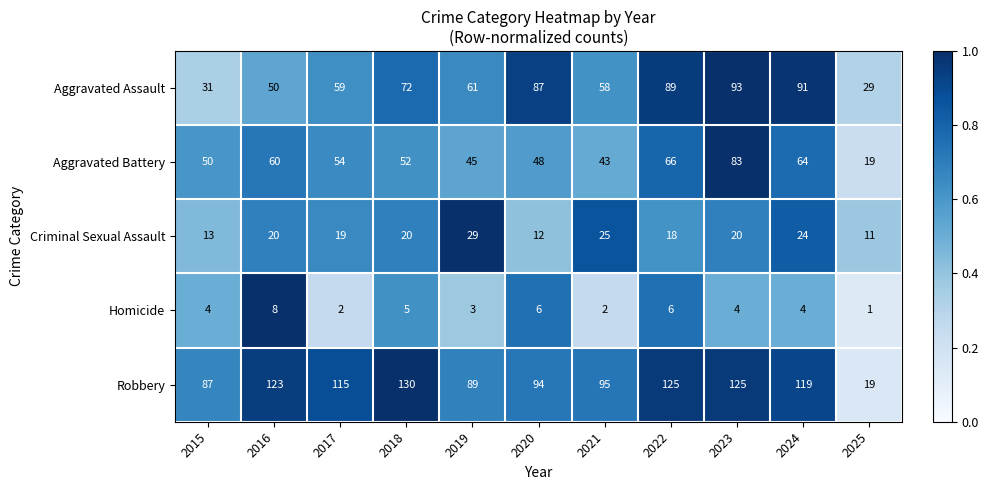

What is the lowest value of the Aggravated Battery series?

19